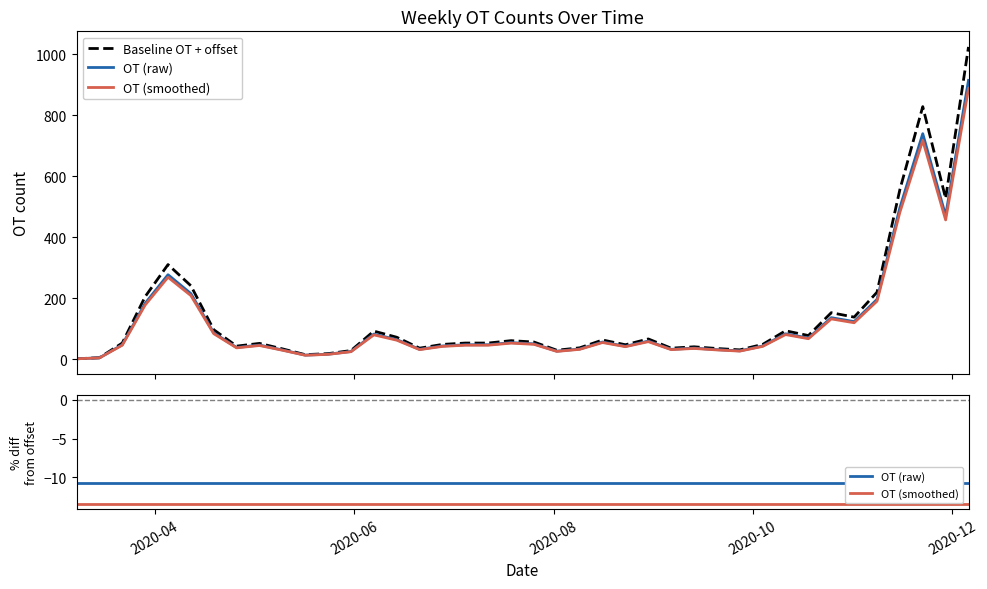

Does the chart display data point markers on the line(s)?

No